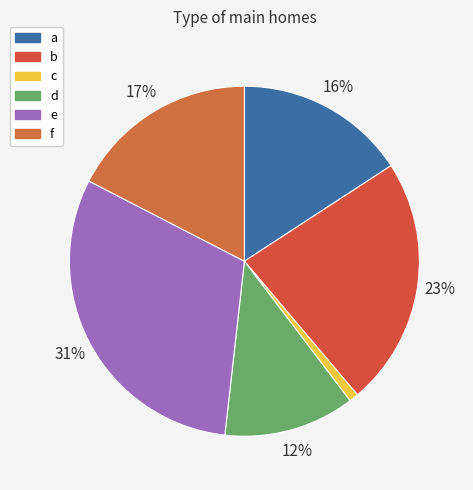

True or false: d accounts for 23% of the total.

False